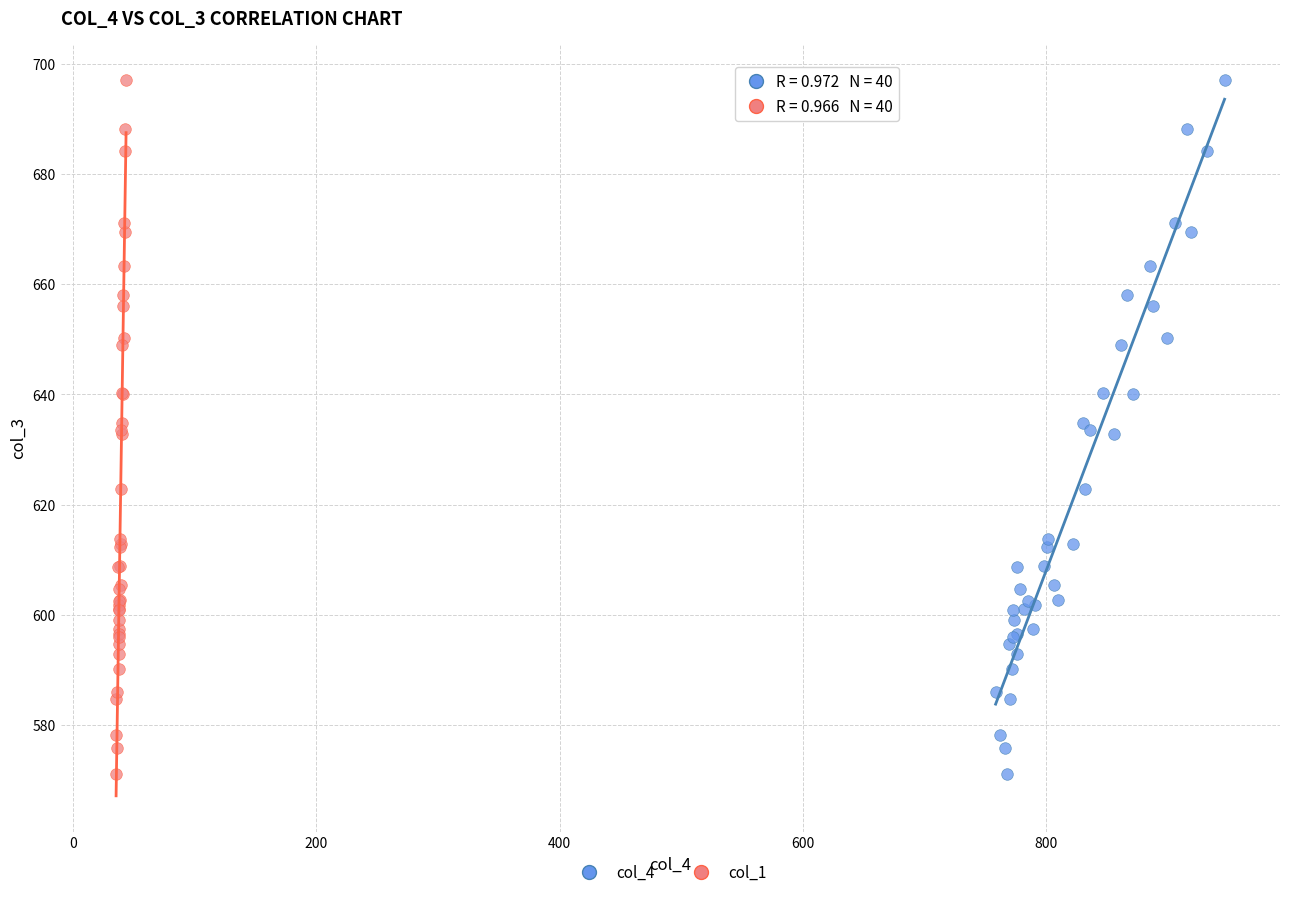

What are all the series names shown in the legend?

col_4, col_1